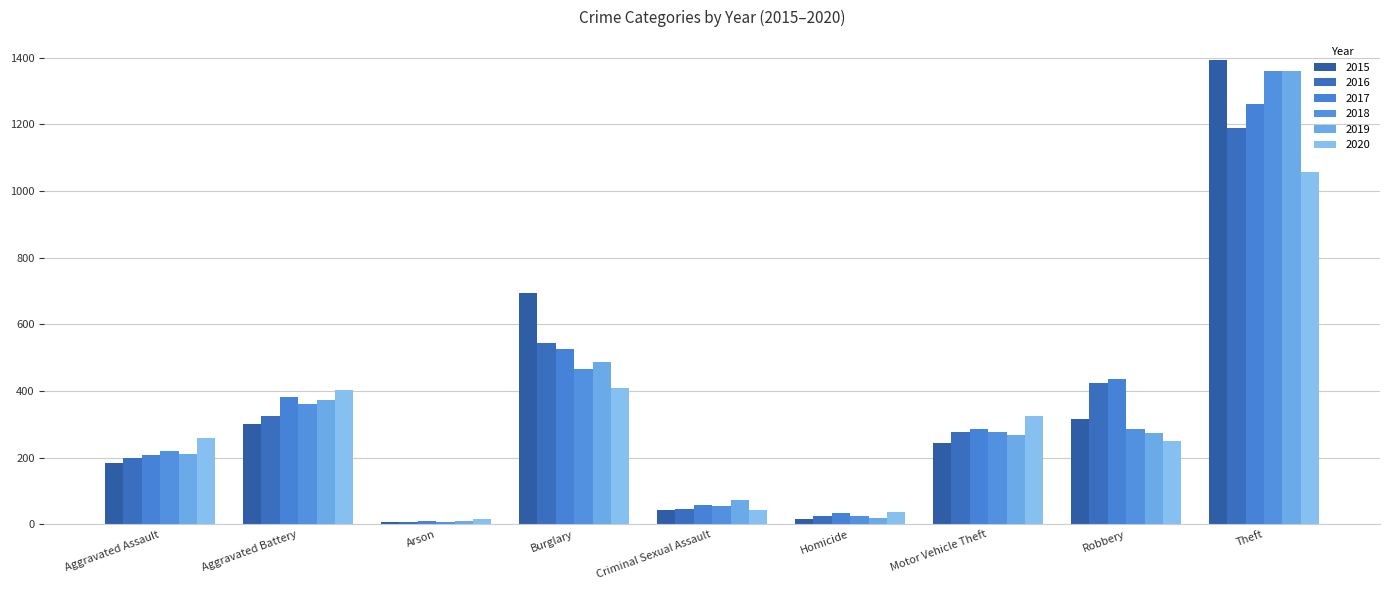

What is the spread (max minus min) of values at Motor Vehicle Theft?

81